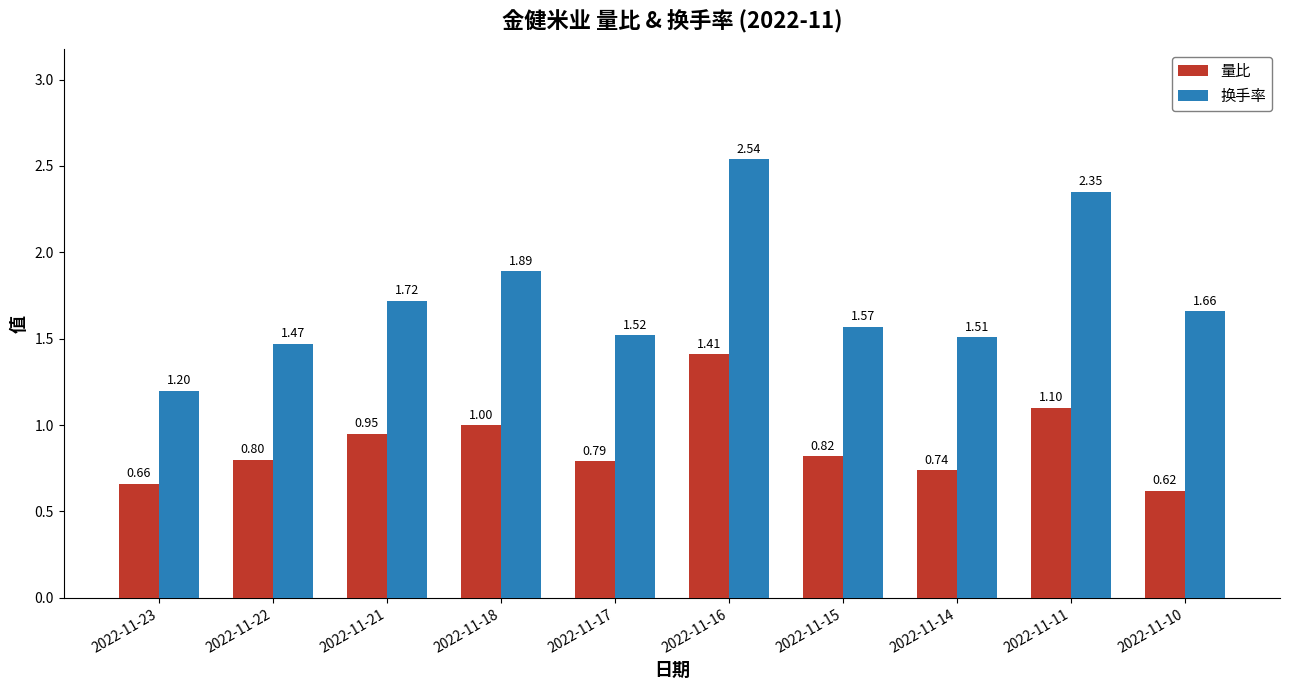

True or false: 量比 has a value of 0.8 at 2022-11-22.

True